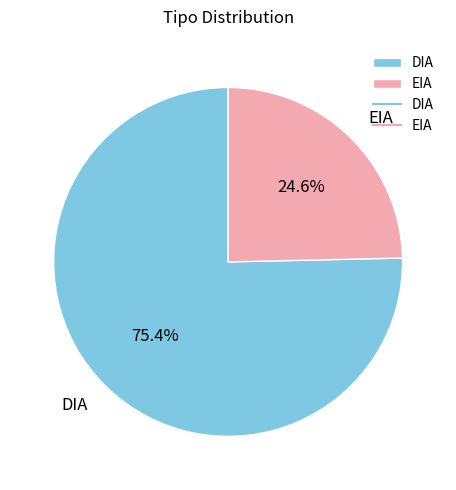

Approximately how many times larger is the value at EIA compared to DIA?

0.3